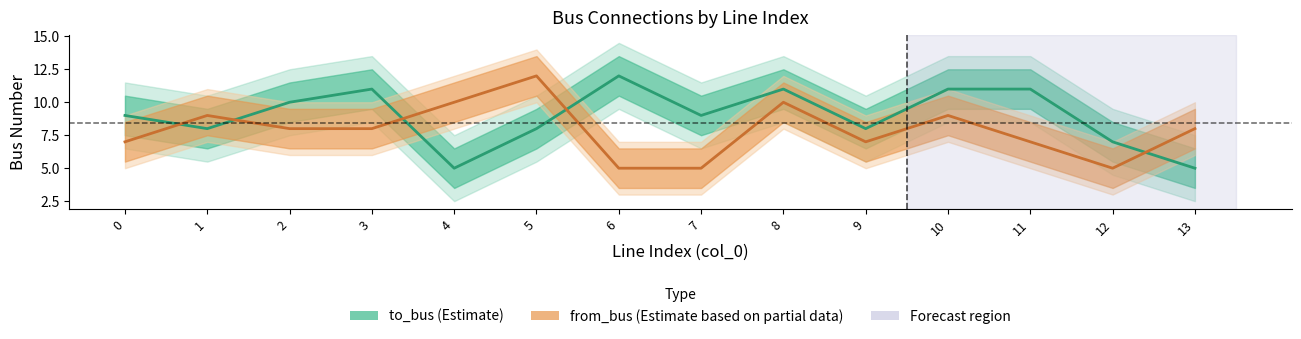

The value of to_bus (Estimate) at 3 is 11. True or false?

True